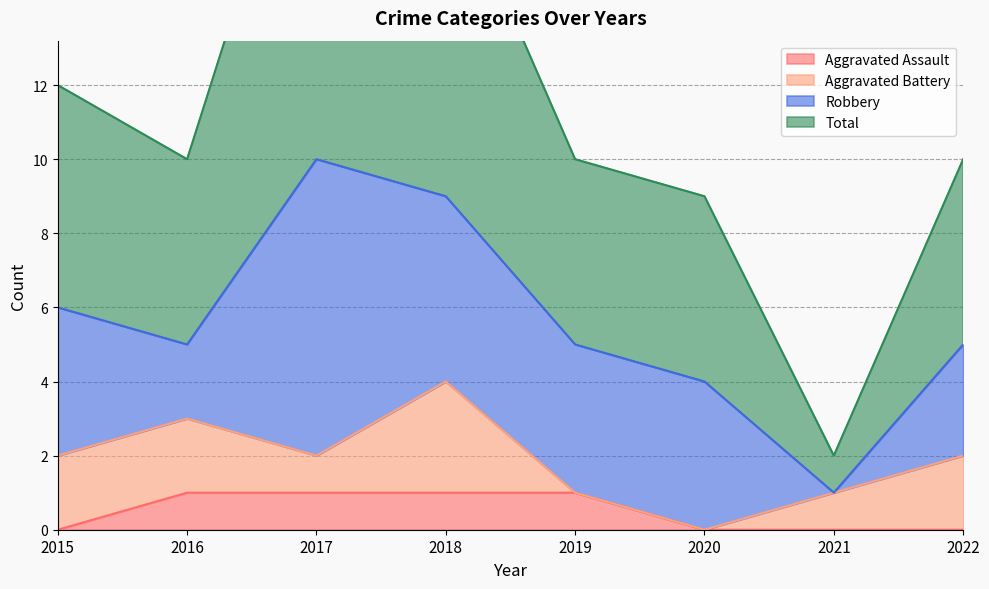

What is the difference between the Total values at 2016 and 2015?

2